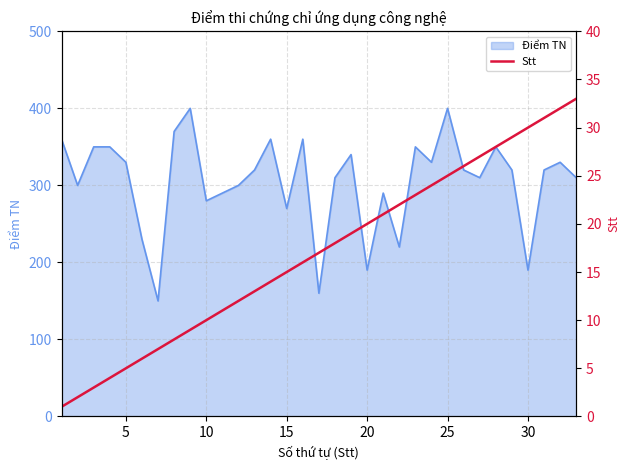

Reading left to right, extract all data points from this chart.

1	2	3	4	5	6	7	8	9	10	11	12	13	14	15	16	17	18	19	20	21	22	23	24	25	26	27	28	29	30	31	32	33